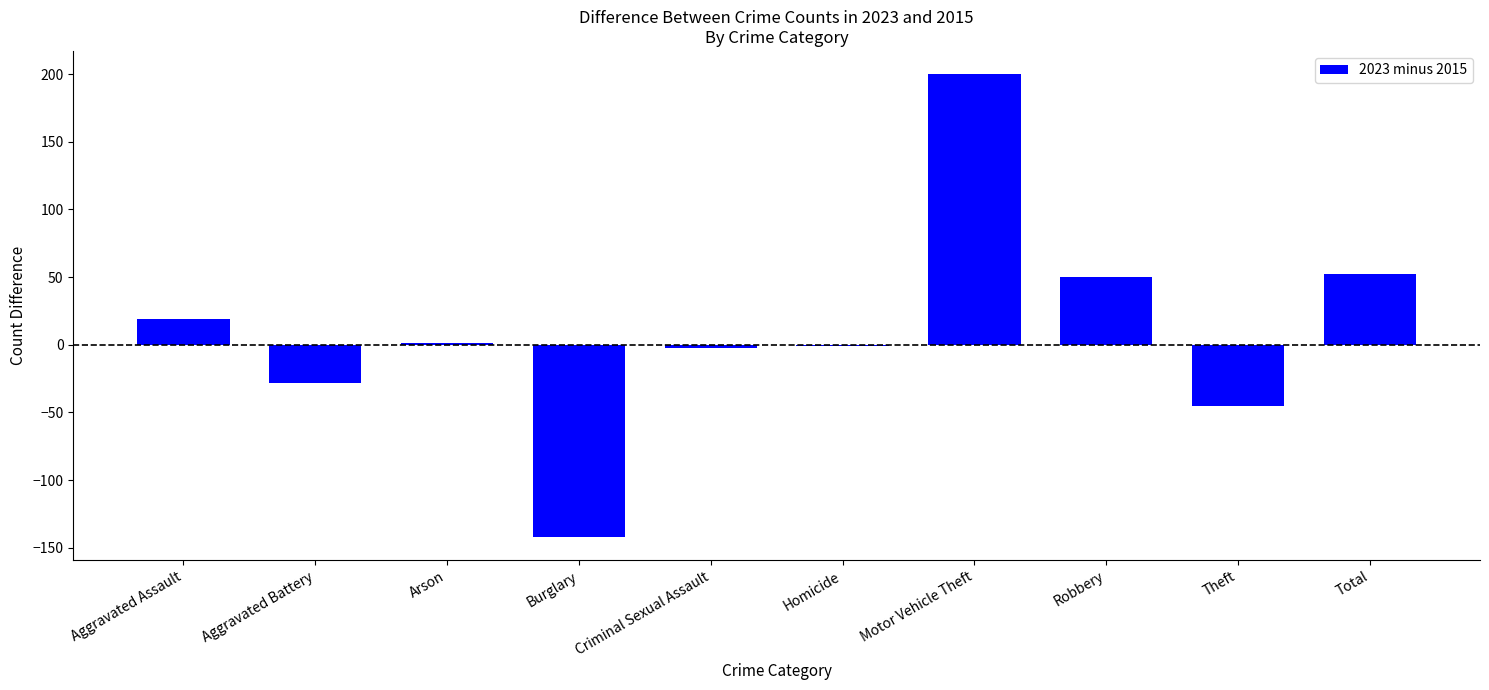

What is the maximum value shown in the chart?

200